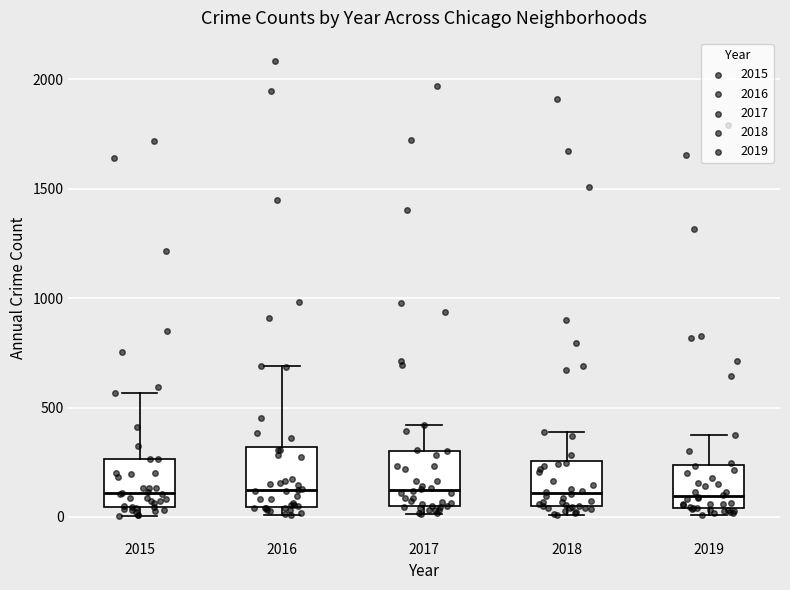

Where is the upper edge of the box at x = 2016 on the y-axis? The values are not printed on the chart, so give them approximately, as read against the axis.

300